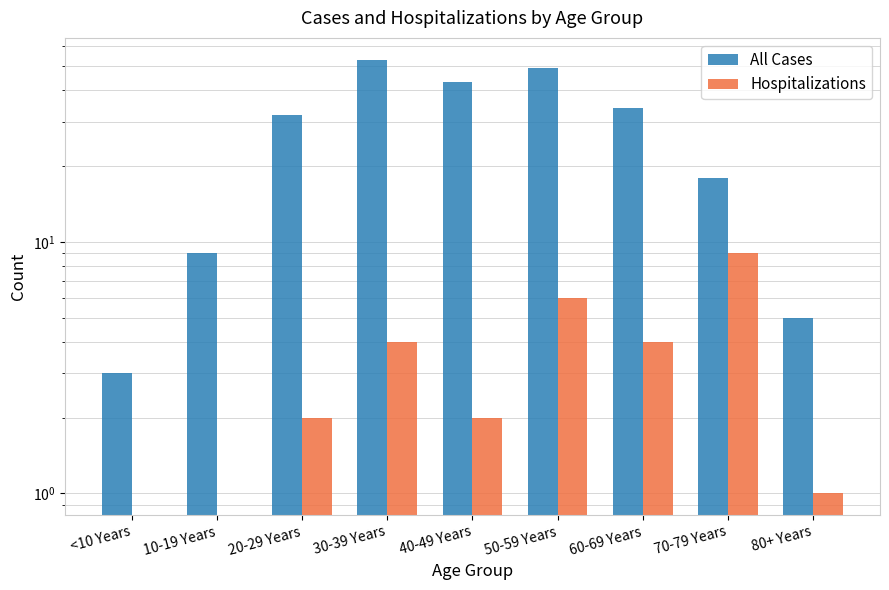

Is the value of Hospitalizations at 10-19 Years greater than the value of All Cases at 40-49 Years?

No